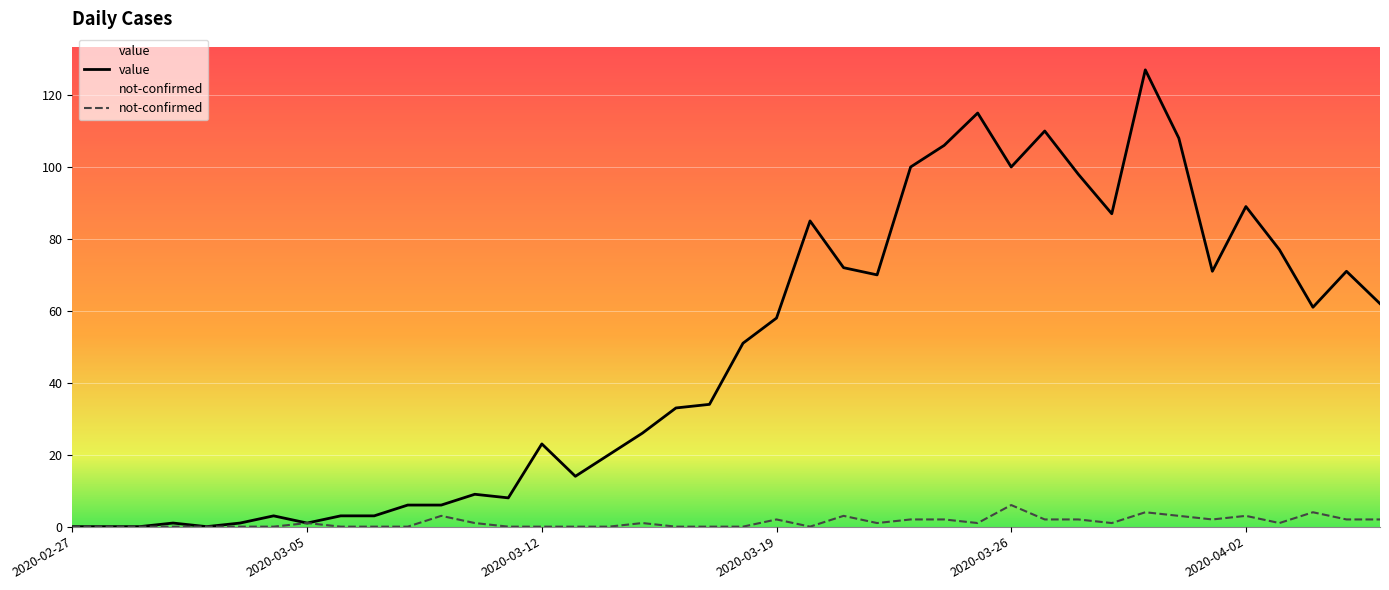

What is the average value of the value series?

48